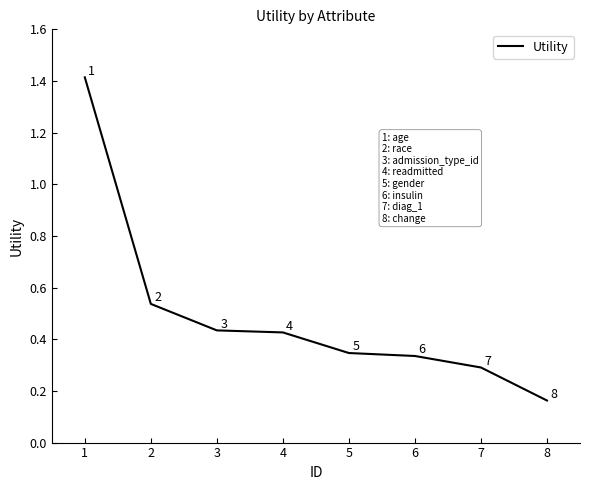

What is the difference between the maximum and minimum values?

1.3